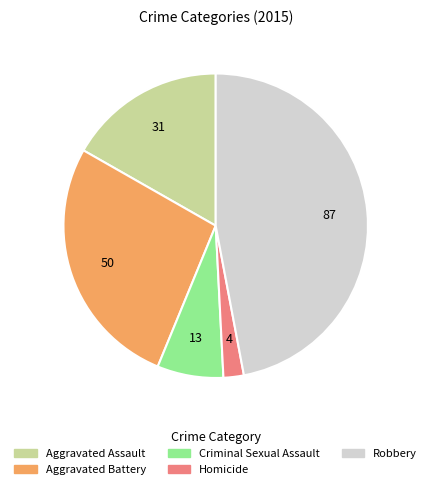

How many segments does this pie chart have?

5